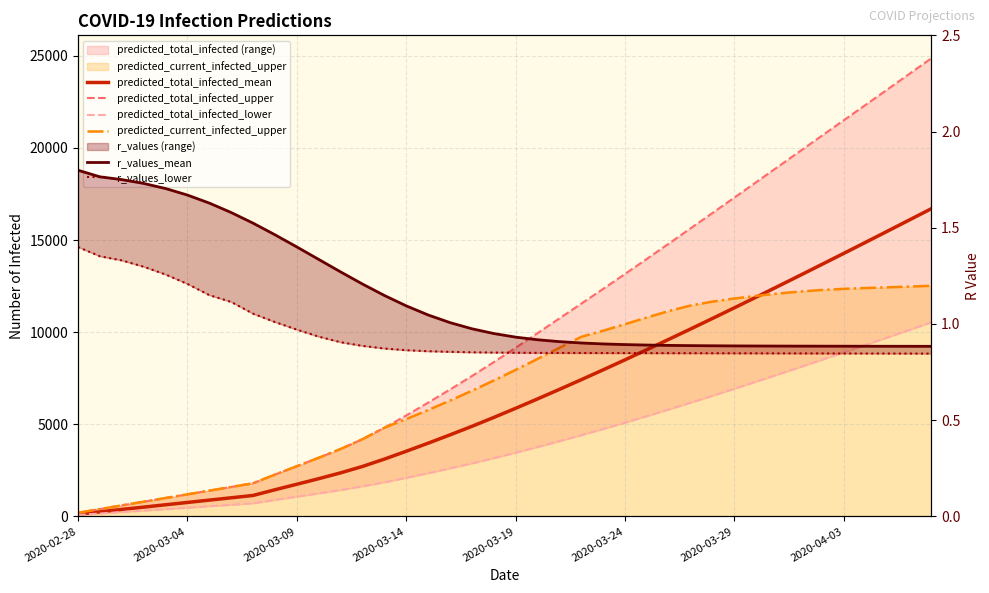

True or false: predicted_total_infected_upper and predicted_total_infected_mean intersect in this chart.

False